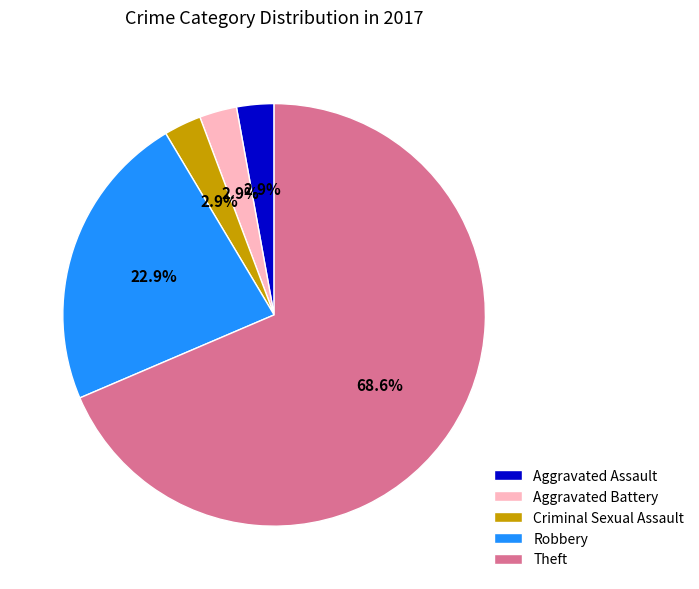

To the nearest percent, what is the difference between the largest and smallest slice percentages?

66%